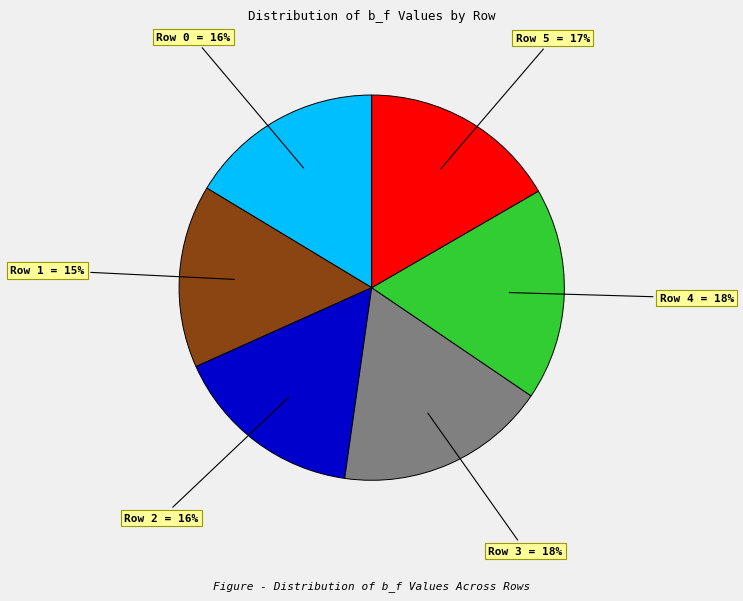

To the nearest percent, what is the difference between the Row 4 and Row 5 slice percentages?

1%